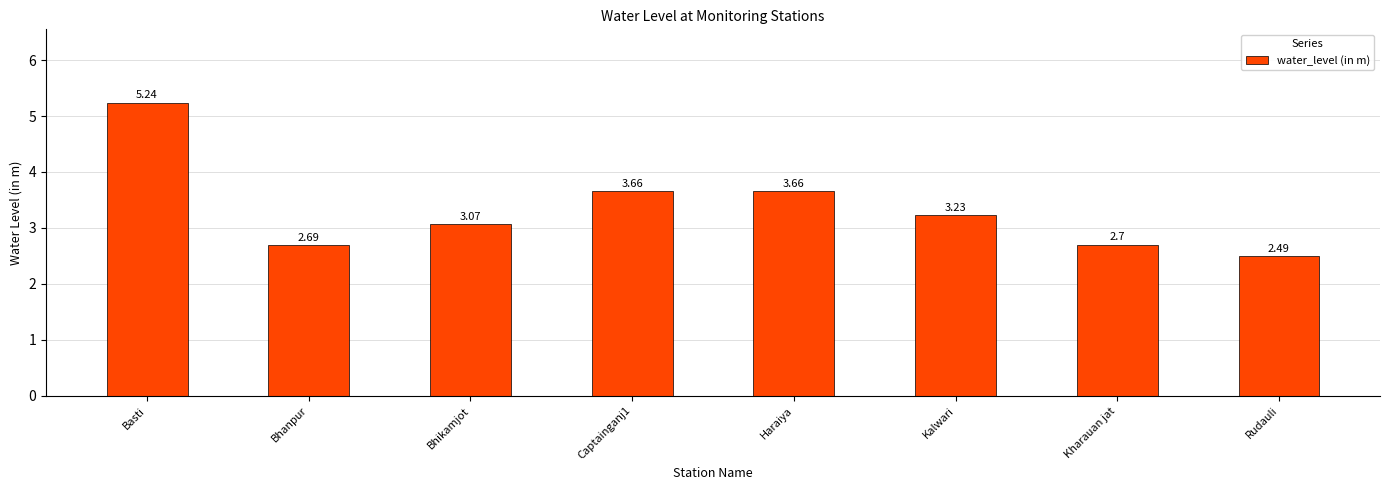

What is the smallest value displayed?

2.5